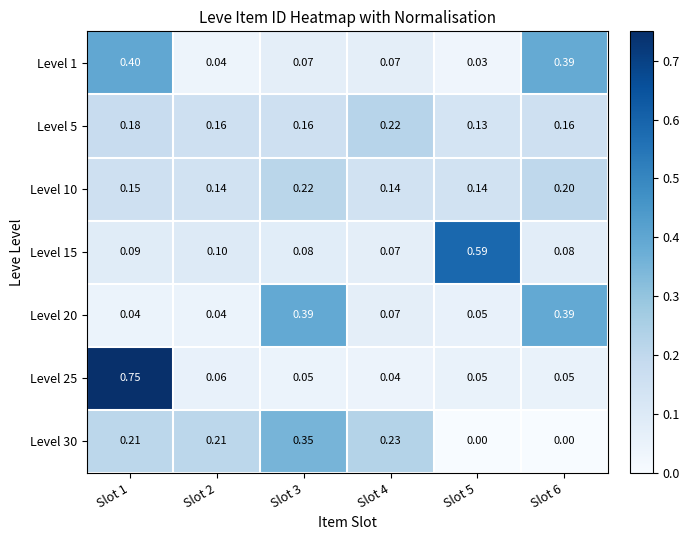

Which category has the highest value across all series?

Slot 1